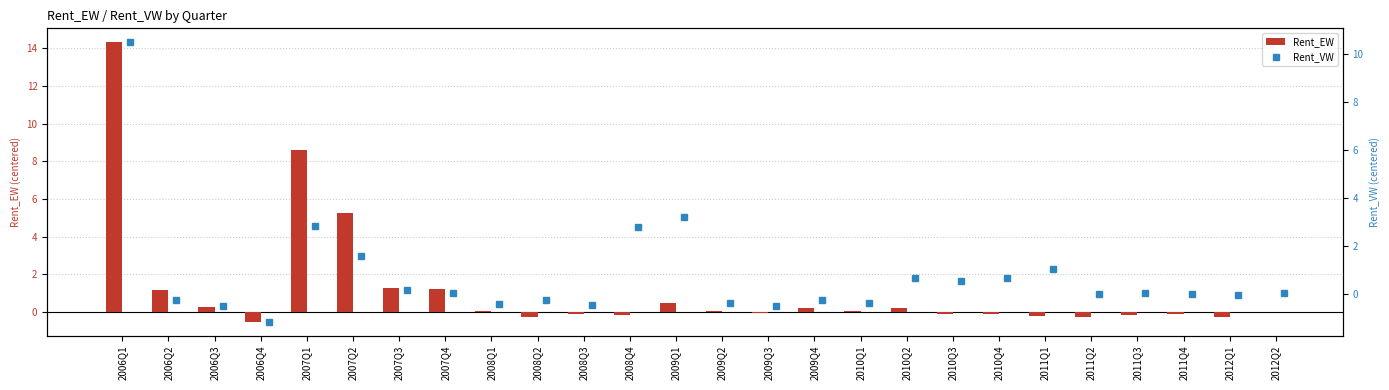

The value of Rent_EW at 2008Q1 is 0.0. True or false?

True